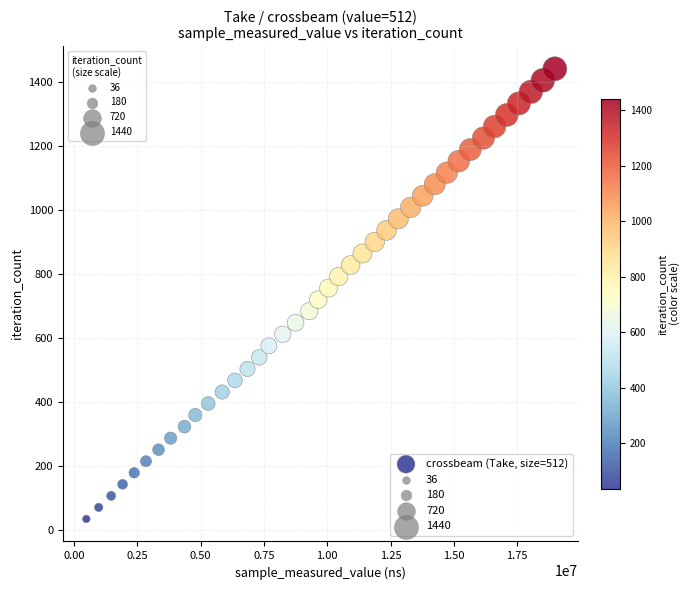

What is the range of X values (max minus min)?

18499384